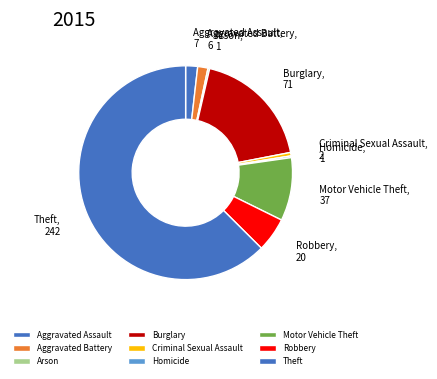

What is the ratio of the value at Theft to the value at Aggravated Assault?

34.6